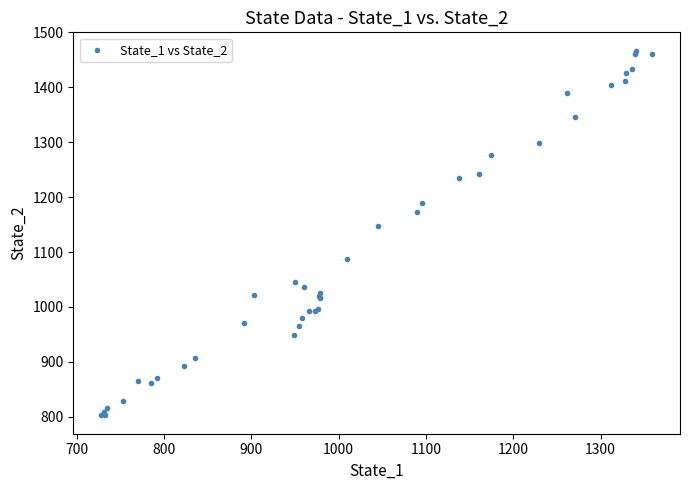

What Y value in the scatter plot is closest to 1134?

1147.2